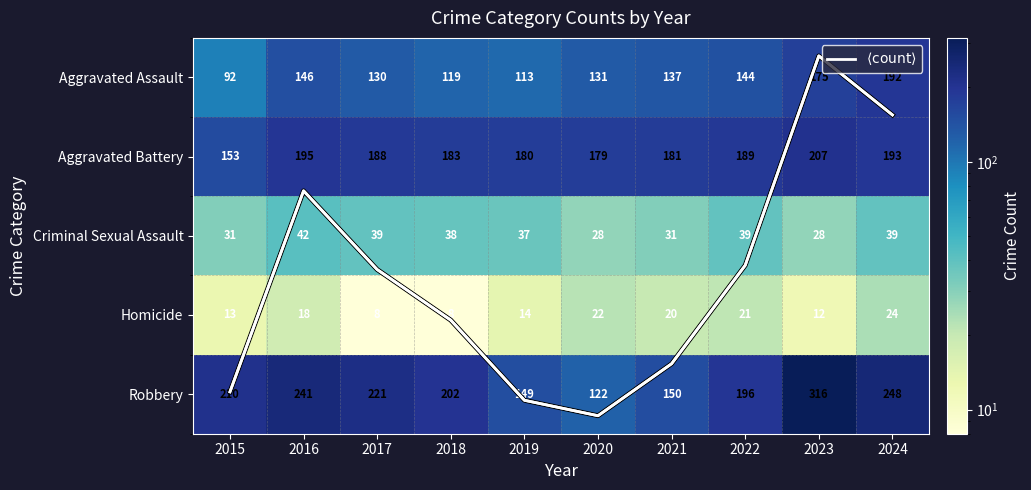

List the labels in order of Robbery value, largest first.

2023, 2024, 2016, 2017, 2015, 2018, 2022, 2021, 2019, 2020